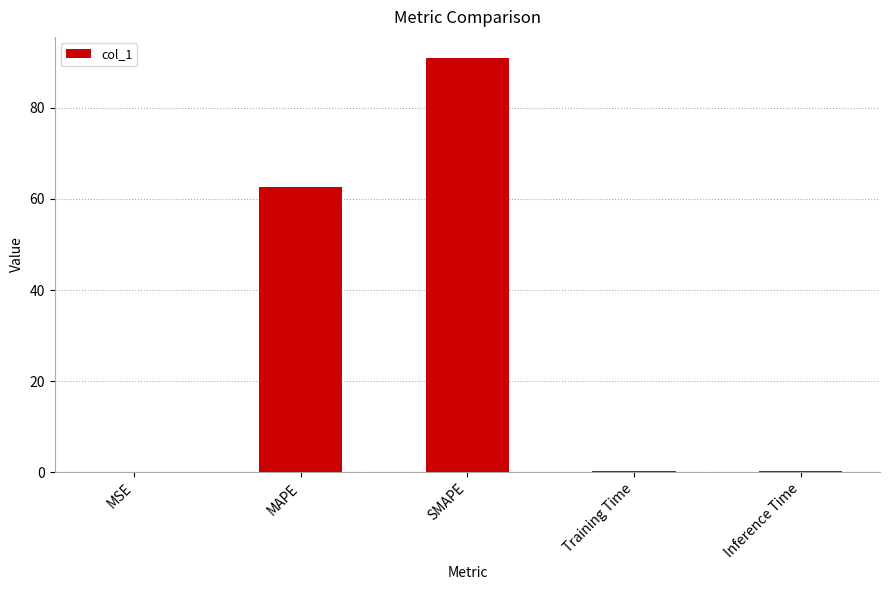

Which label corresponds to the largest value in the chart?

SMAPE